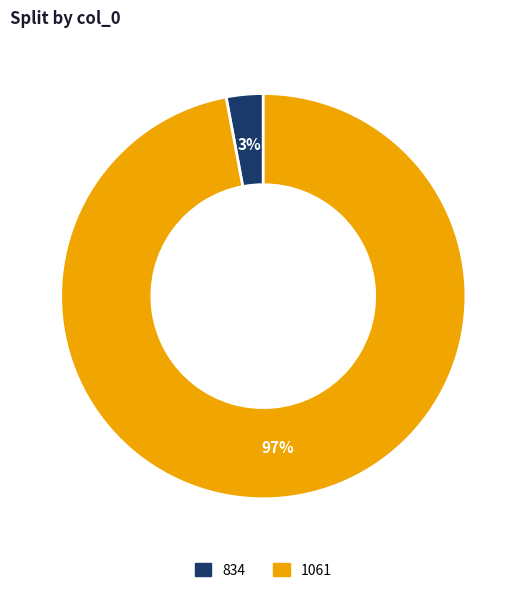

What percentage is the 834 slice, to the nearest percent?

3%